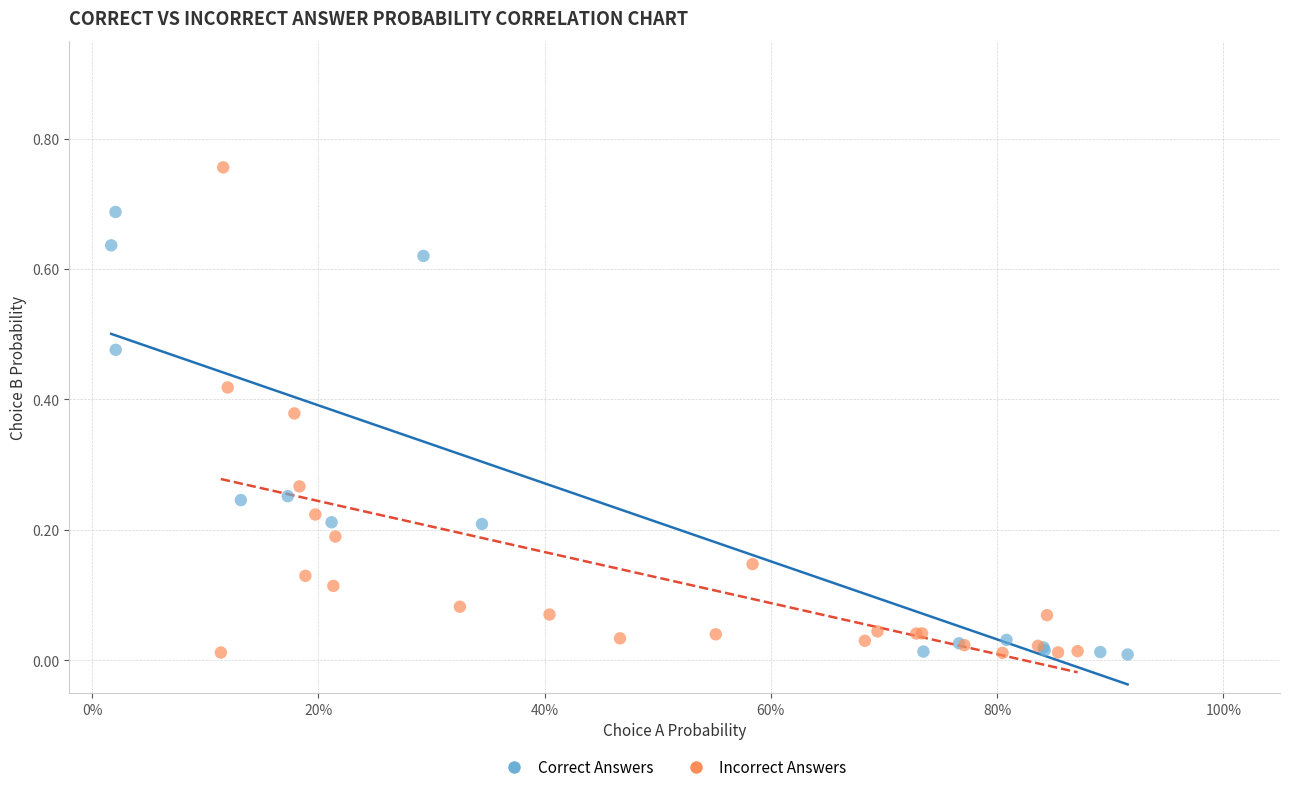

Which series reaches the maximum Y coordinate?

Incorrect Answers